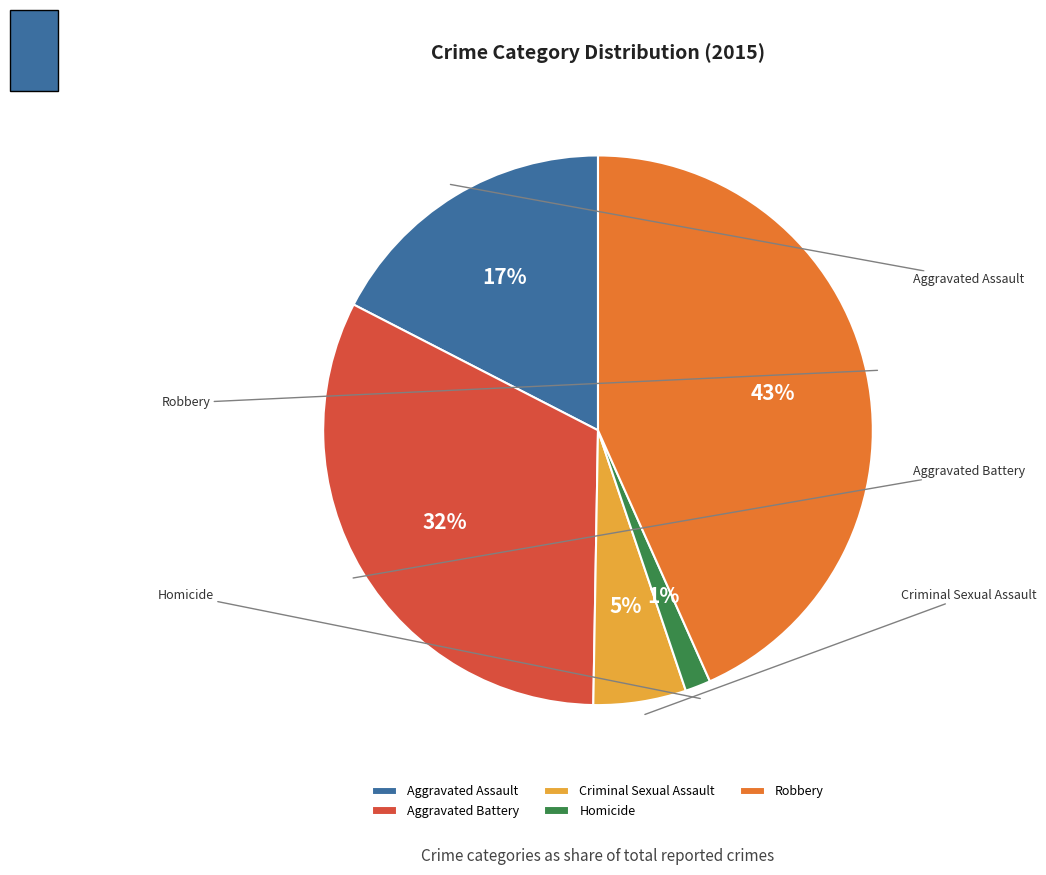

To the nearest percent, what portion does Homicide represent?

1%